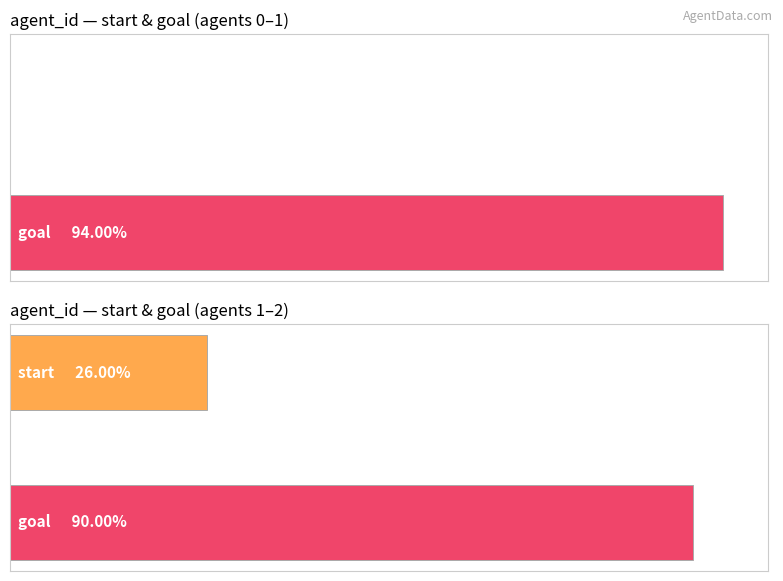

Which series has the largest total across all categories?

goal